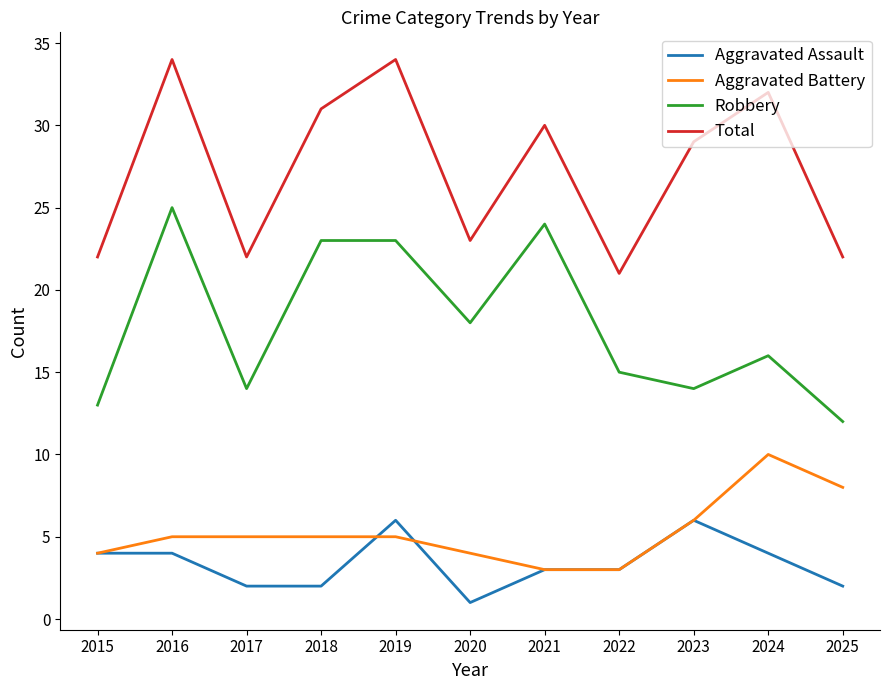

What is the total value across all series at 2018?

61